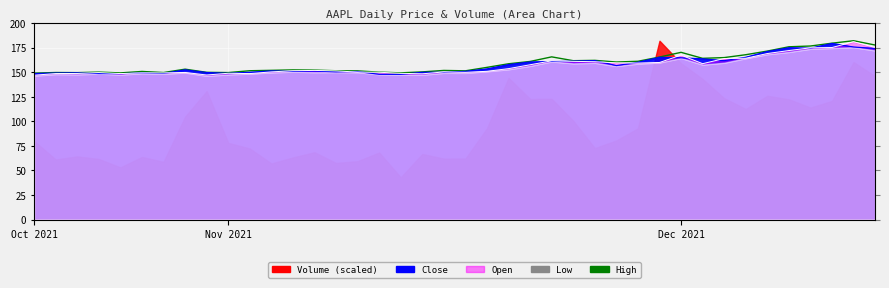

What is the difference between the maximum and second lowest values?

32.8